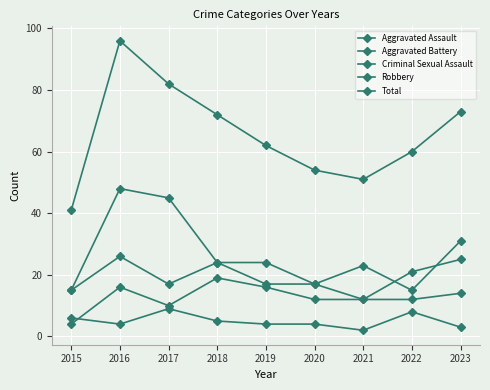

True or false: Aggravated Battery has a value of 33 at 2023.

False